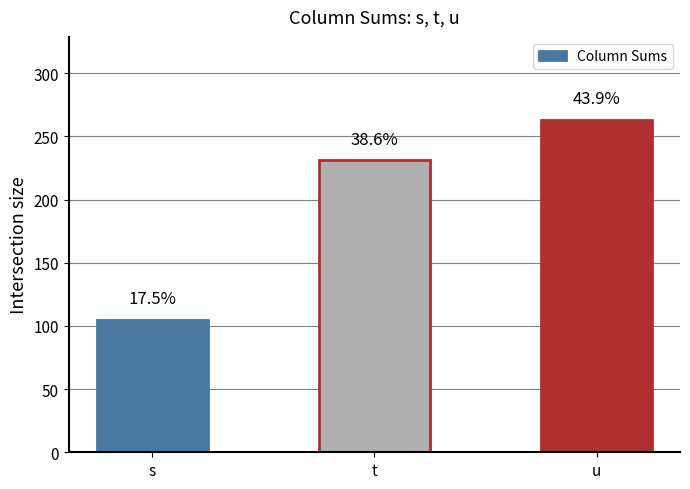

Is it true that the value at s is 149?

False